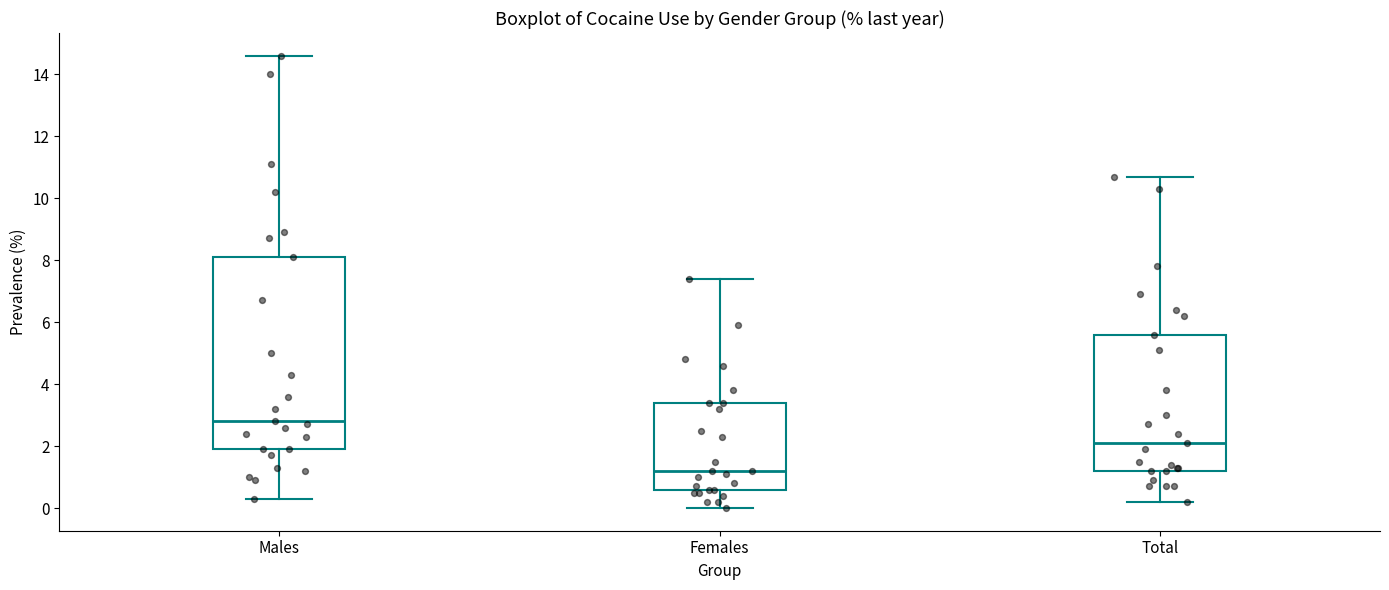

Reading left to right, read every box against the y-axis: the position of its median line, the range the box covers, and the ends of its whiskers. The values are not printed on the chart, so give them approximately, as read against the axis.

Males: median 2.8, box 2.0 to 8.2, whiskers 0.4 to 14.6
Females: median 1.2, box 0.6 to 3.4, whiskers 0.0 to 7.4
Total: median 2.2, box 1.2 to 5.6, whiskers 0.2 to 10.8